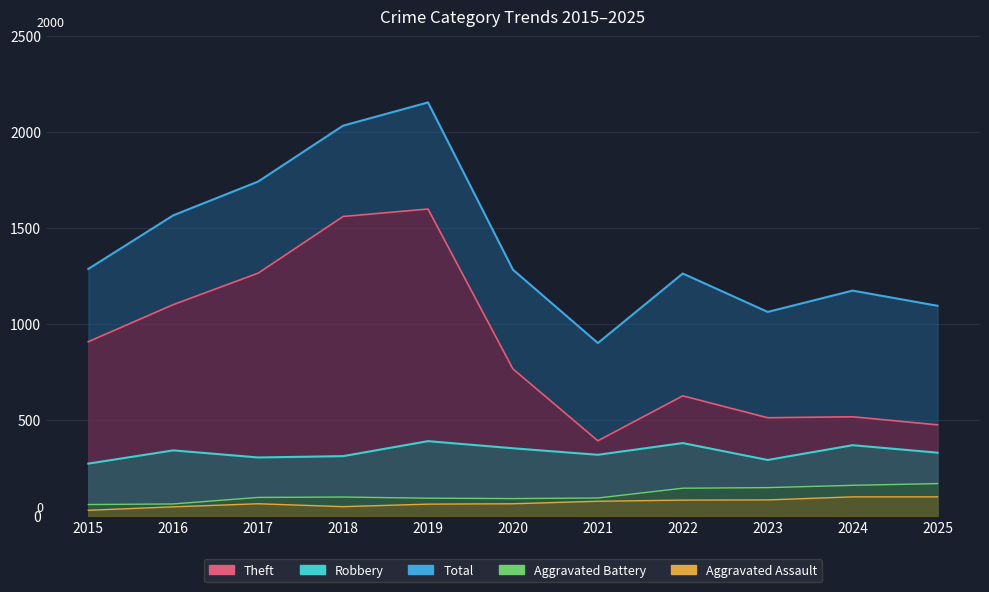

Rank the series at 2016 from lowest to highest value.

Aggravated Assault, Aggravated Battery, Robbery, Theft, Total